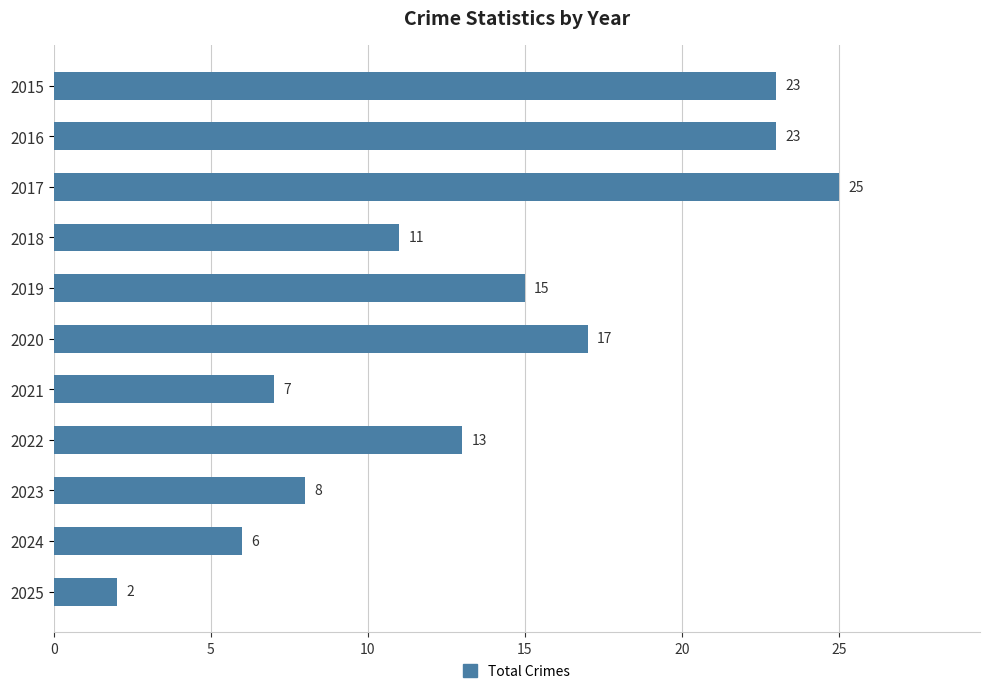

Count the number of categories in the chart.

11